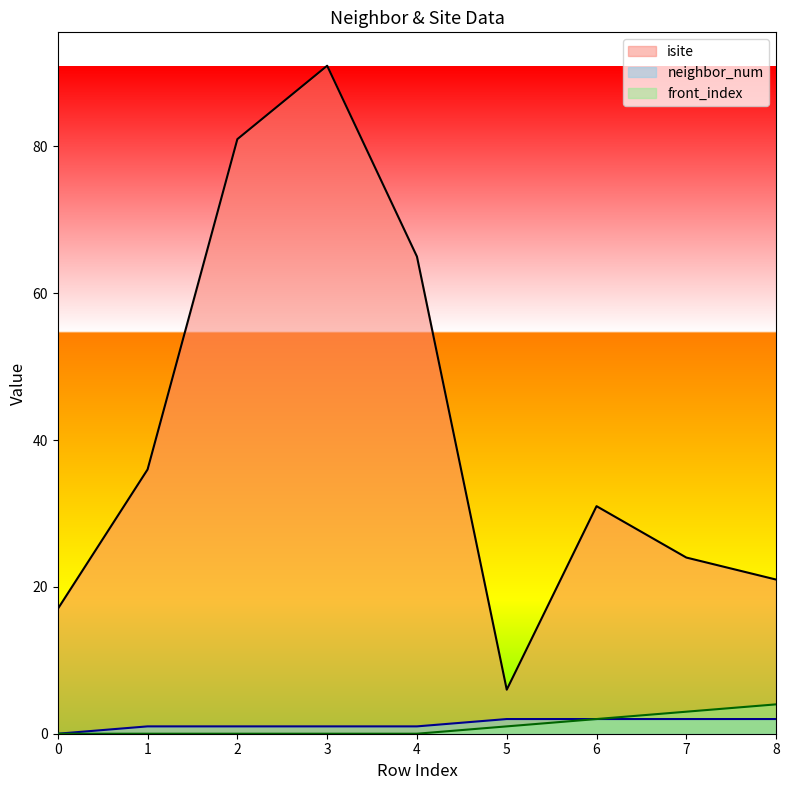

True or false: isite and front_index cross at least once.

False